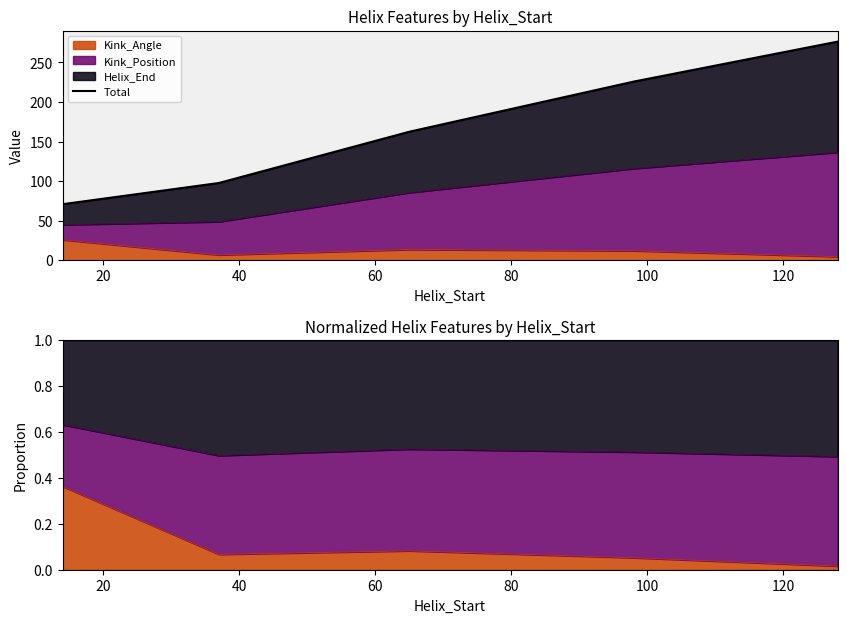

Reading left to right, what are all the values shown in this chart?

70.7	97.5	162.4	225.8	276.4